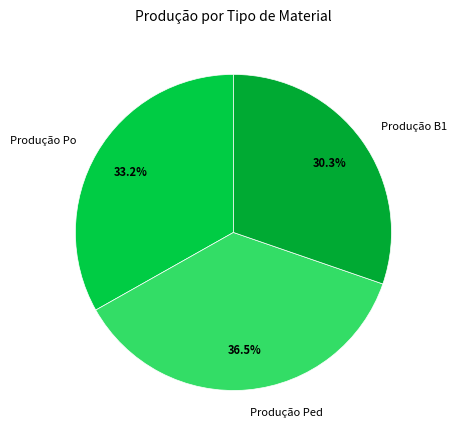

What percentage do Produção Po and Produção Ped together represent?

69.7%